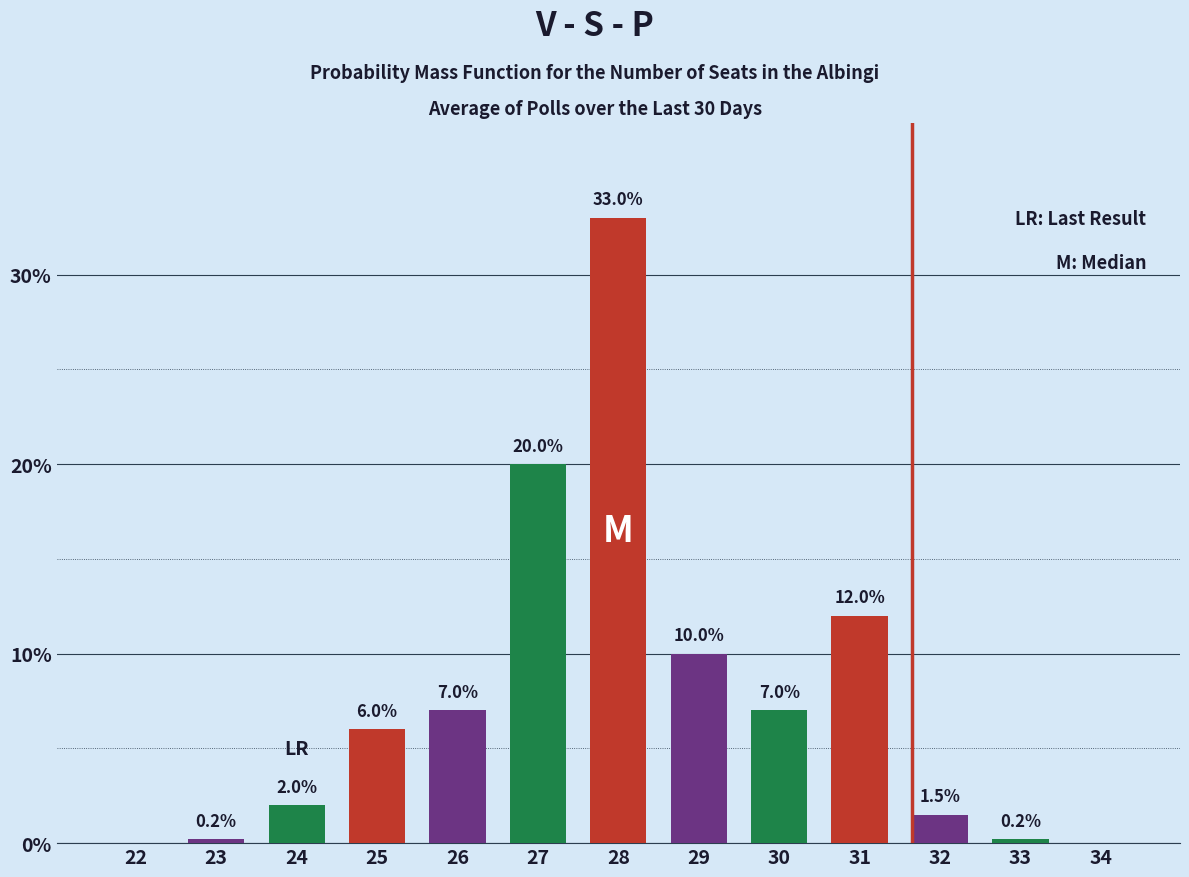

Reading right to left, what are all the values shown in this chart?

34=0.0	33=0.2	32=1.5	31=12.0	30=7.0	29=10.0	28=33.0	27=20.0	26=7.0	25=6.0	24=2.0	23=0.2	22=0.0